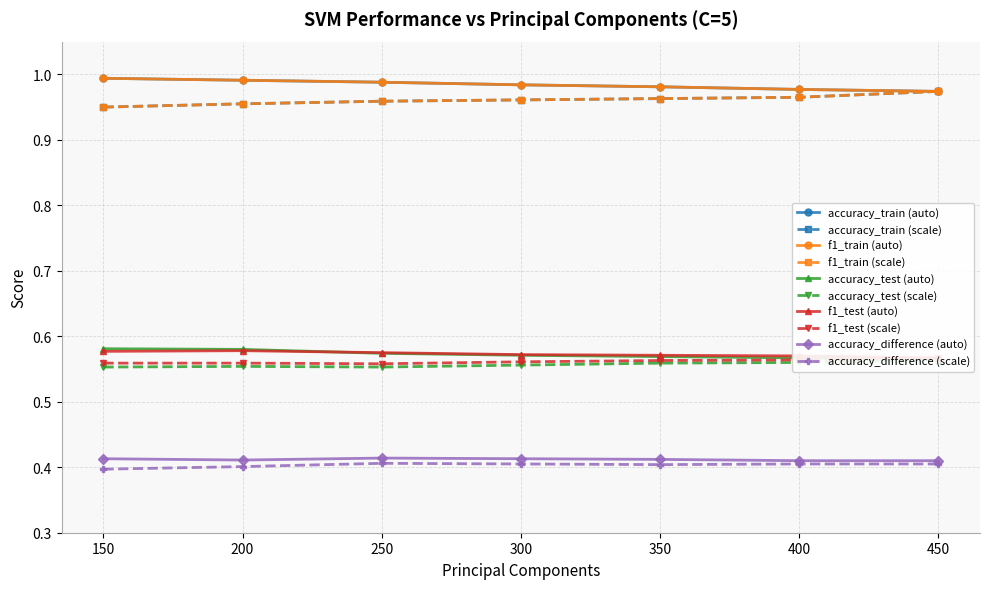

List the series in order of their peak value, lowest first.

accuracy_difference, f1_test, accuracy_test, accuracy_train, f1_train